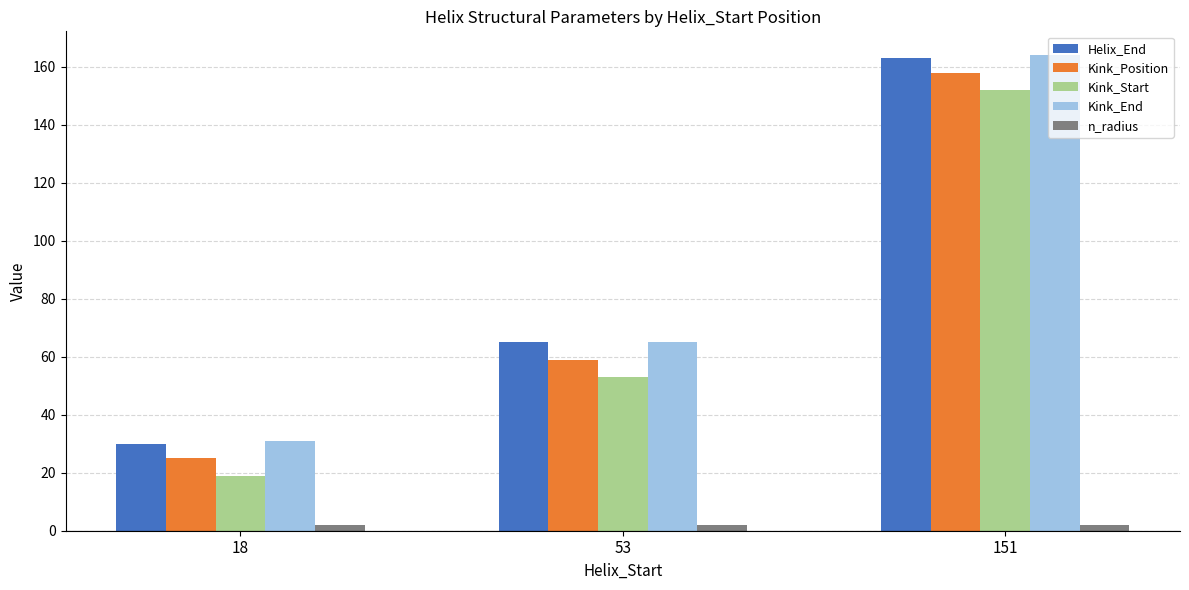

What is the highest value of the Kink_Start series?

152.0